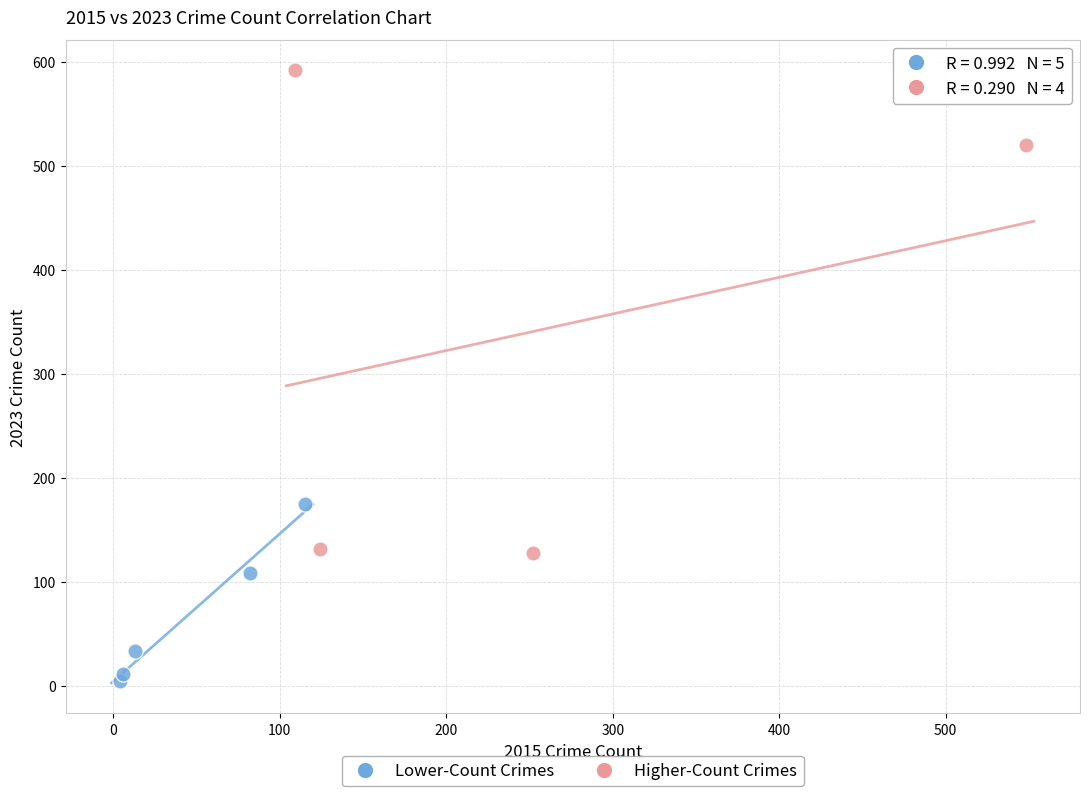

Which series contains the lowest Y value?

Lower-Count Crimes